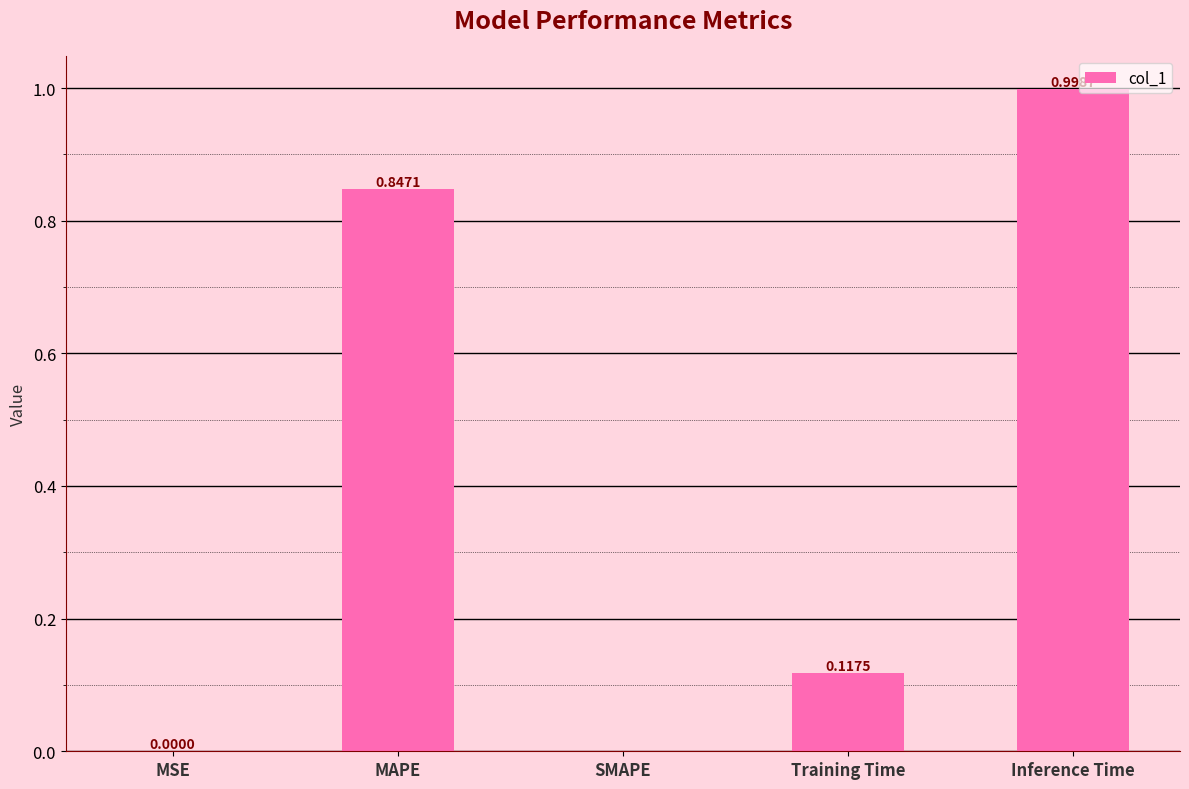

What is the difference between the values at MAPE and Inference Time?

0.2